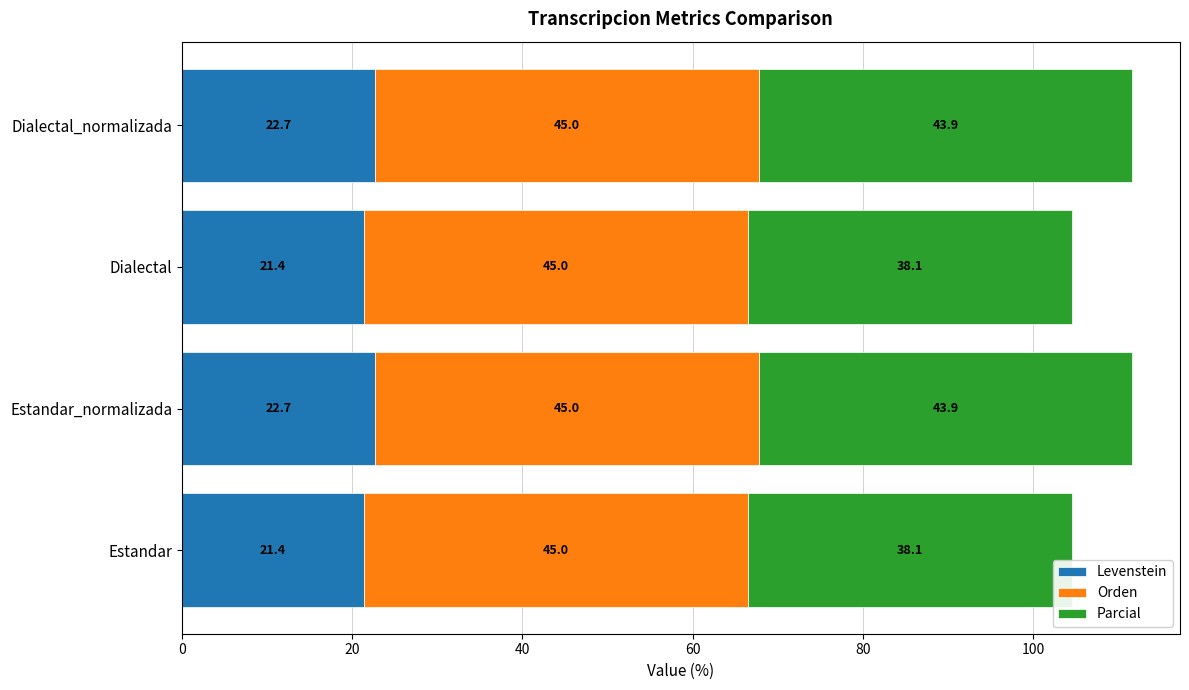

What is the minimum value for Levenstein?

21.4